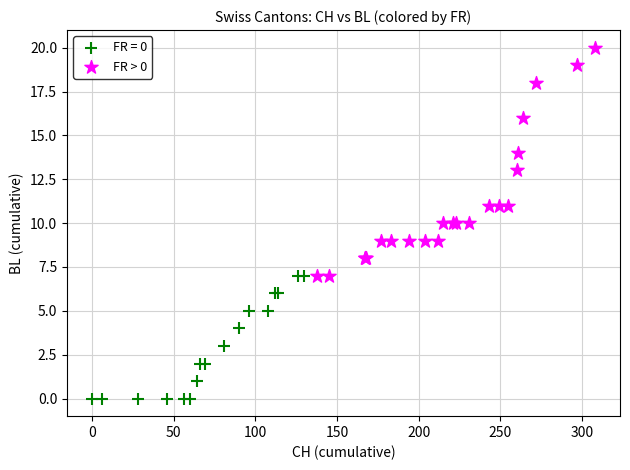

Which series has the widest spread of Y values?

FR > 0